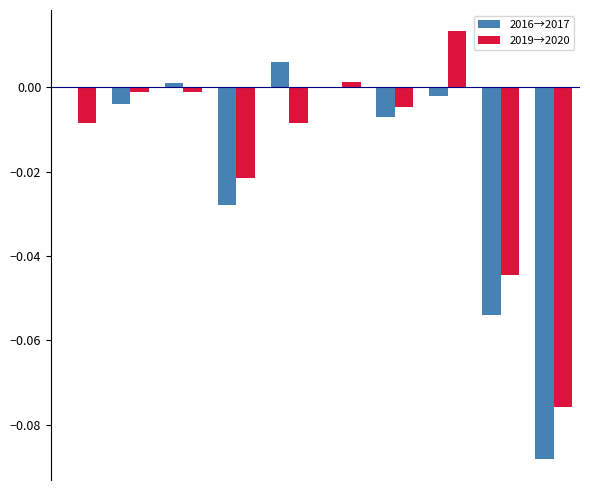

Does the chart contain stacked bars?

No